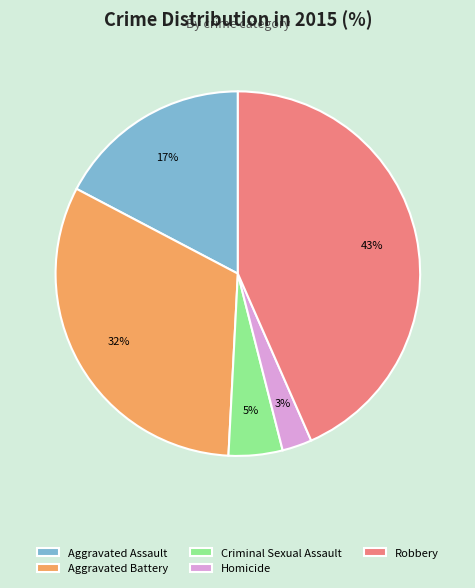

Approximately how many times larger is the value at Aggravated Assault compared to Robbery?

0.4